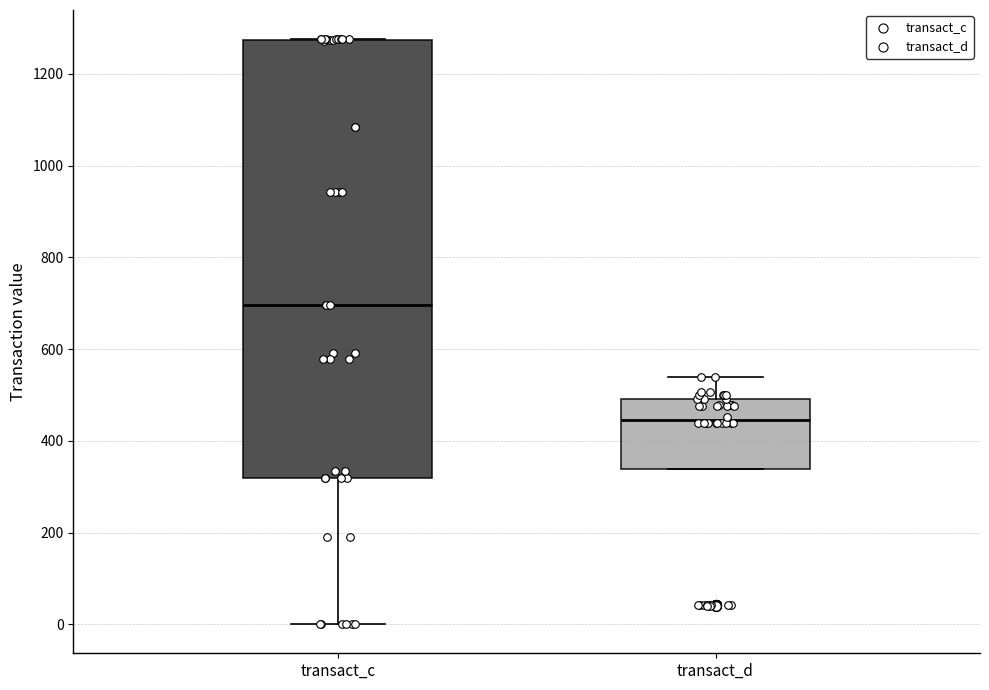

Which box has the lowest median line?

transact_d